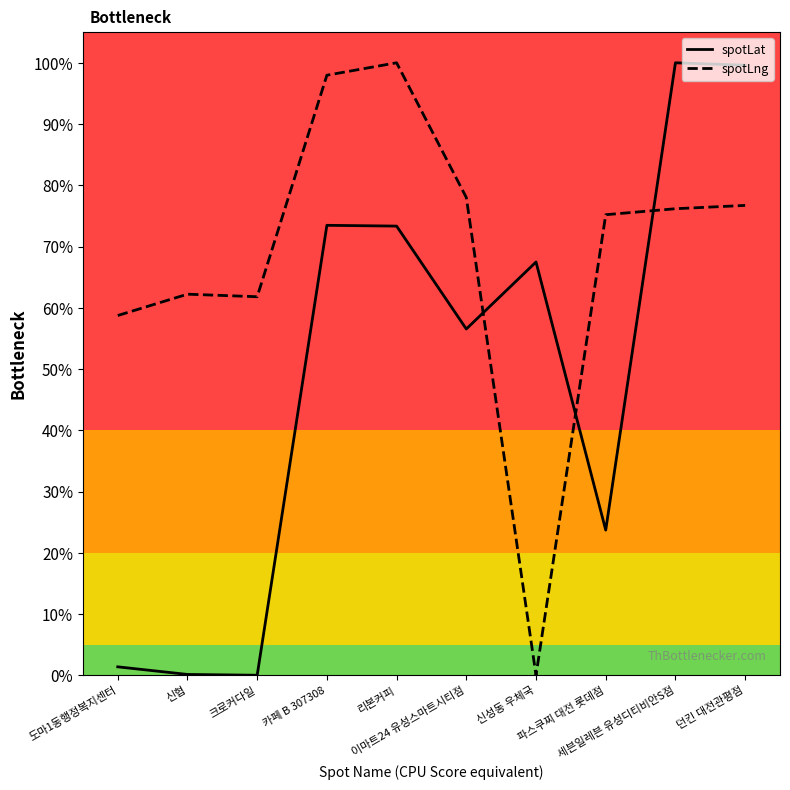

Which series has the largest range (max minus min)?

spotLat